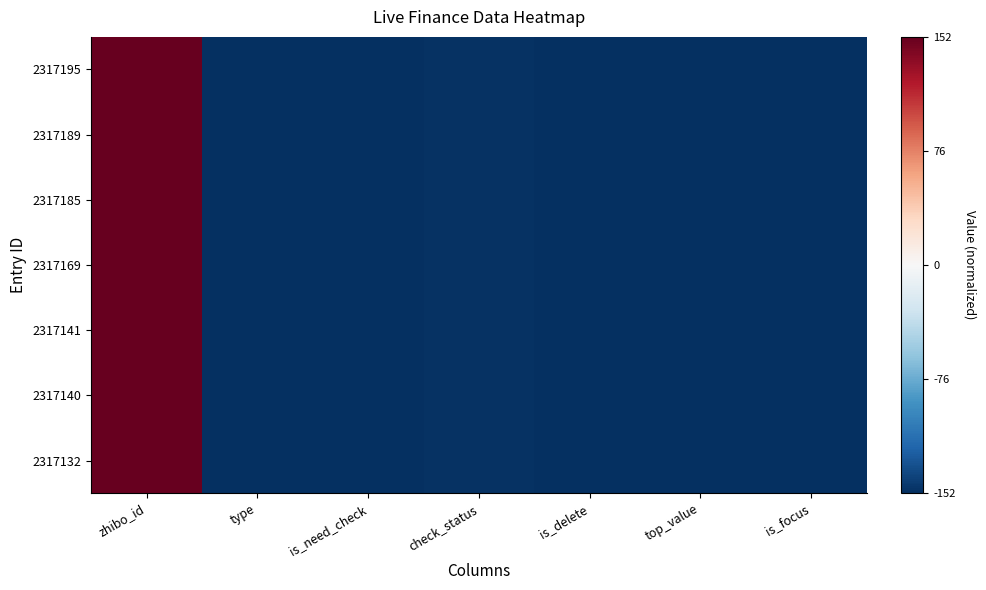

Which series changed the most between zhibo_id and top_value?

2317195